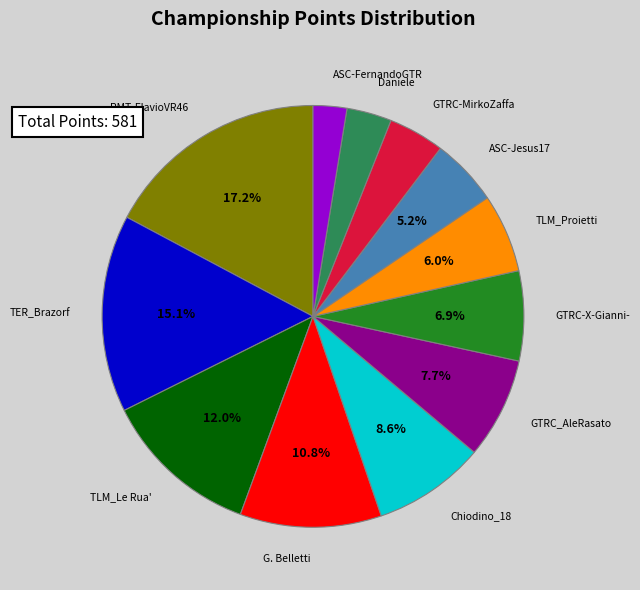

Is there any slice that represents more than half of the pie?

No